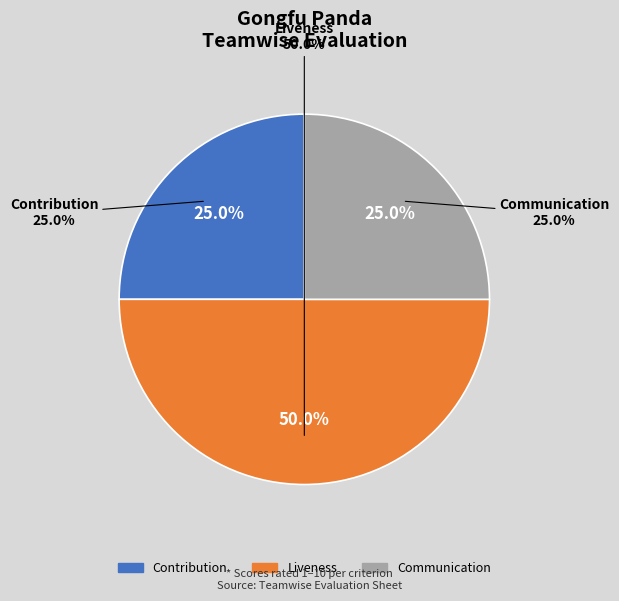

True or false: Contribution accounts for 25% of the total.

True